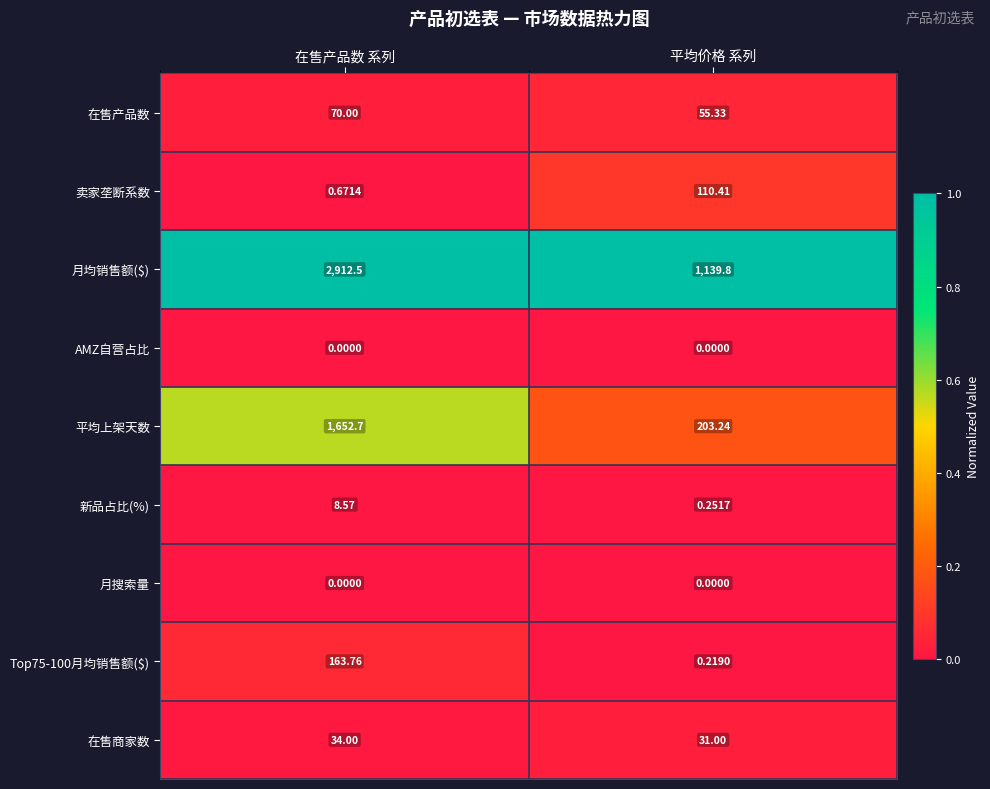

List the labels in order of 平均上架天数 value, largest first.

在售产品数 系列, 平均价格 系列